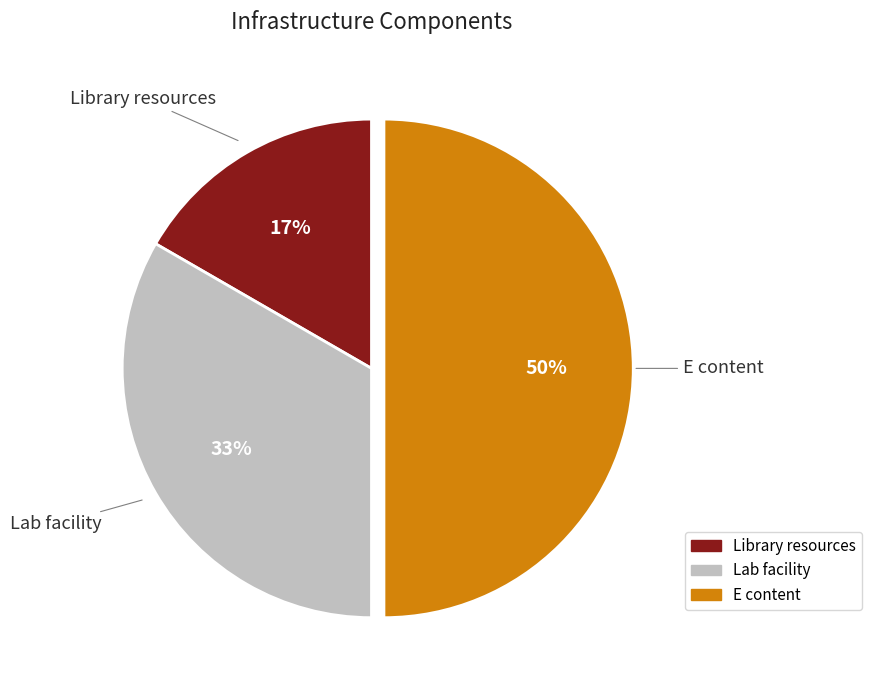

Rank the categories by value from lowest to highest.

Library resources, Lab facility, E content